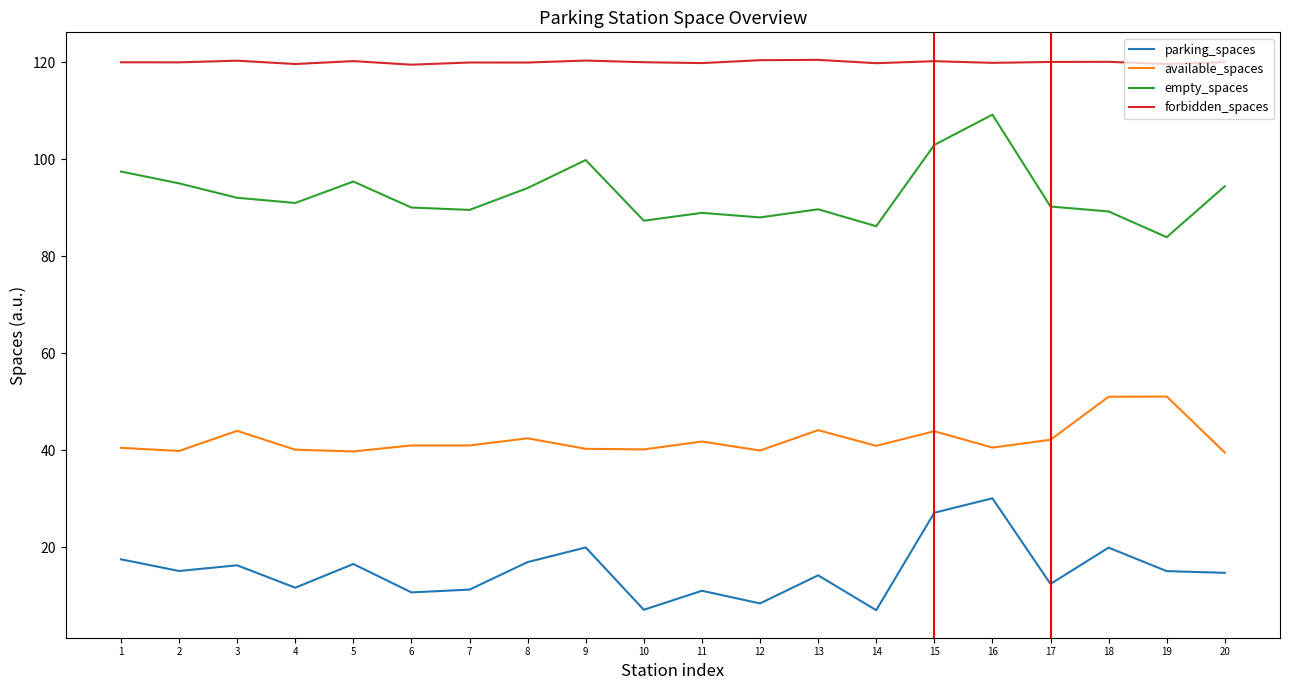

At which category is the sum across all series the highest?

16